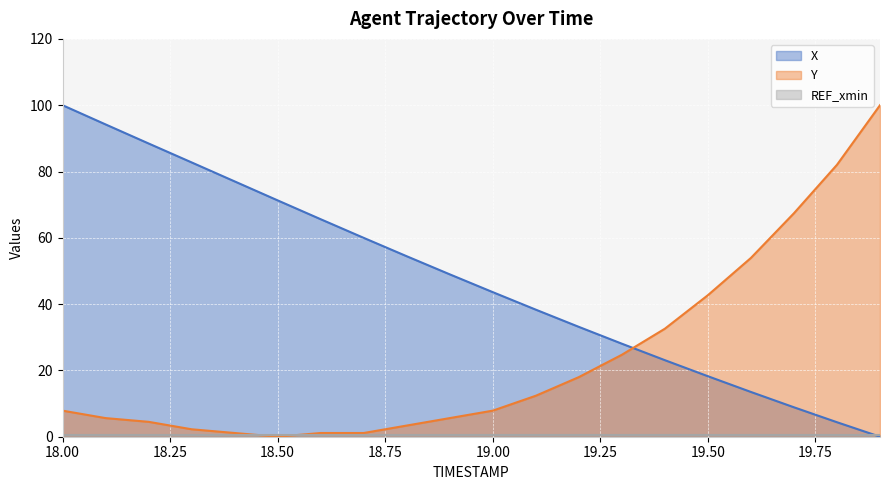

How many values in X are above zero?

19